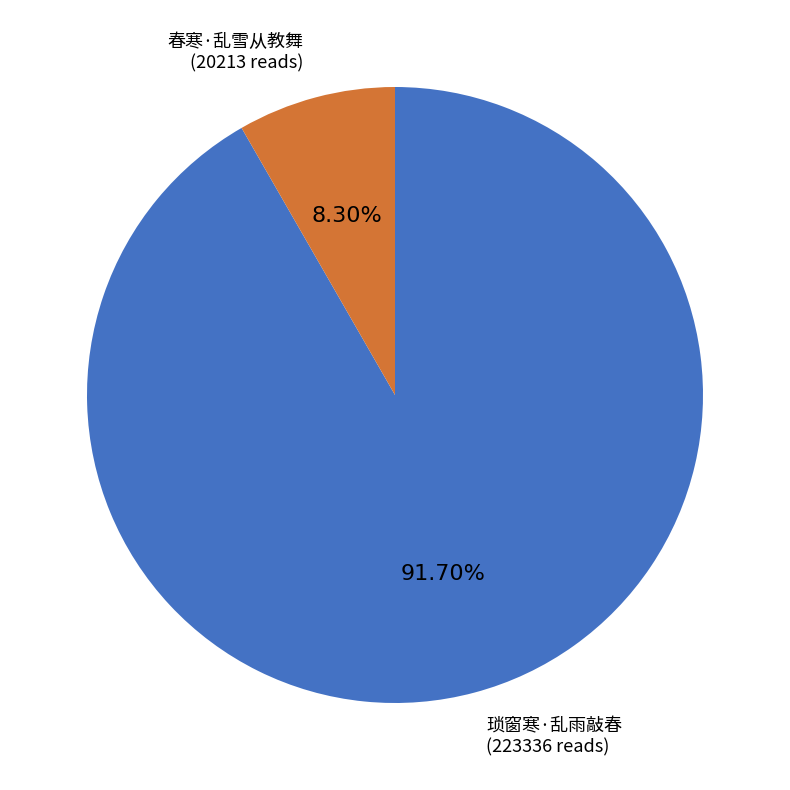

Does any single category account for the majority?

Yes